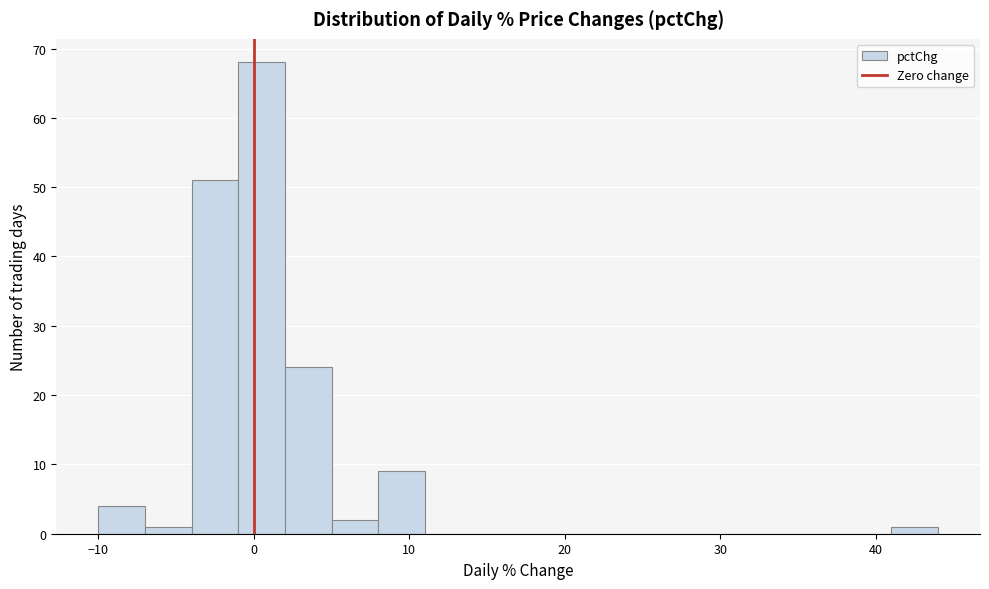

Read against the x-axis, roughly where is the centre of the tallest bar?

0